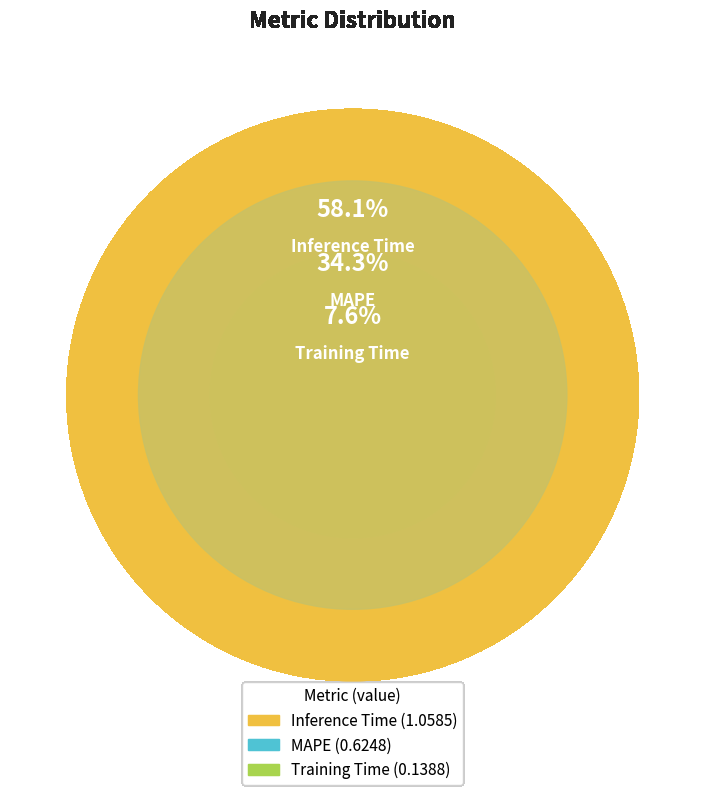

To the nearest percent, what portion does MAPE represent?

34%